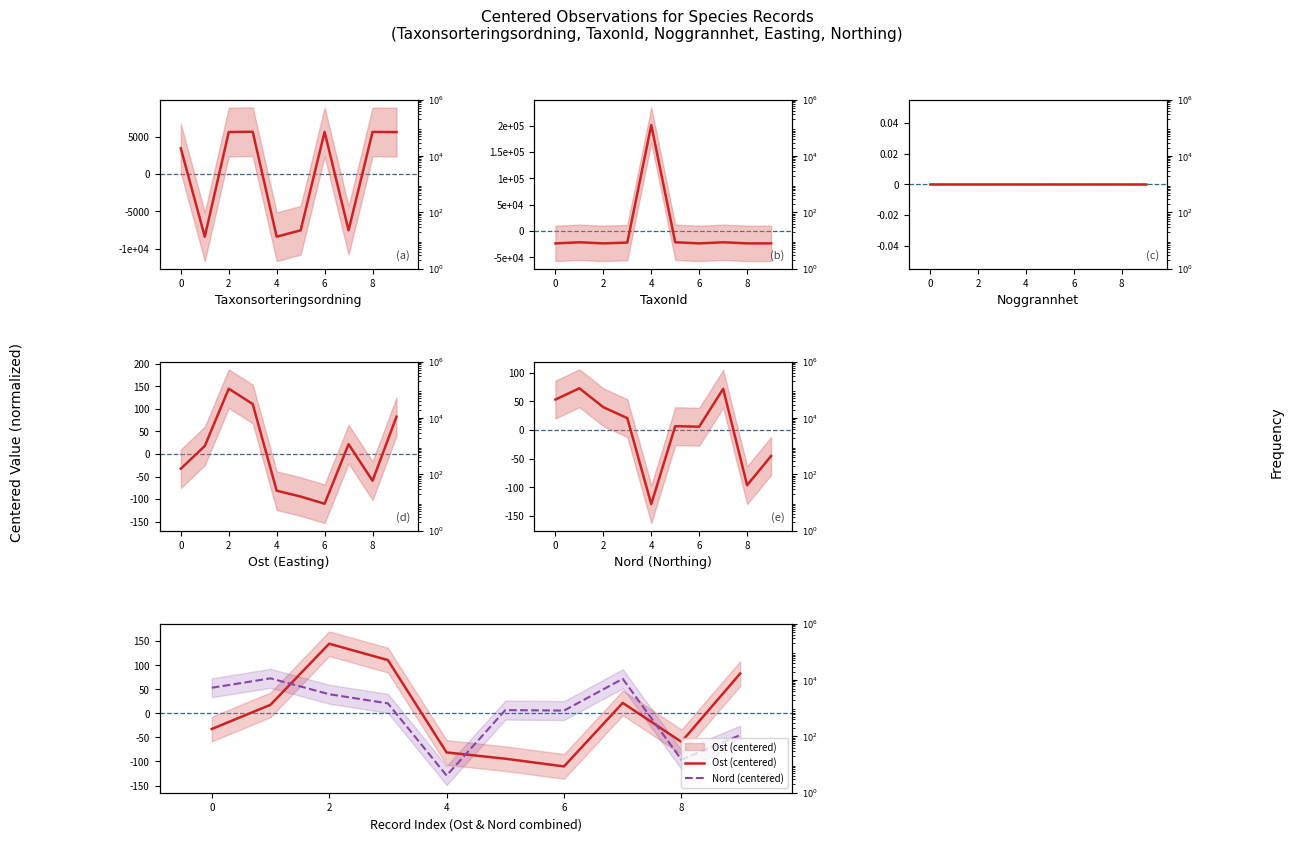

What is the minimum value for TaxonId?

-23243.2